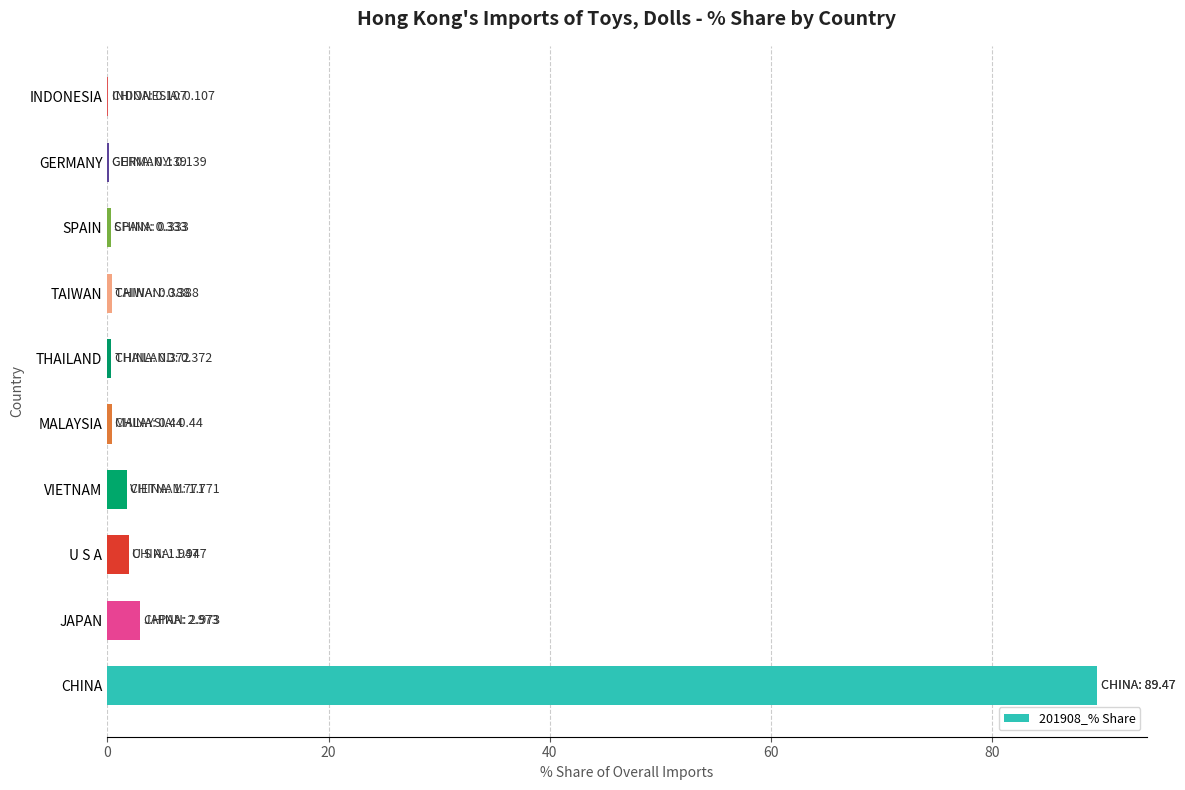

Between CHINA and VIETNAM, which is larger?

CHINA